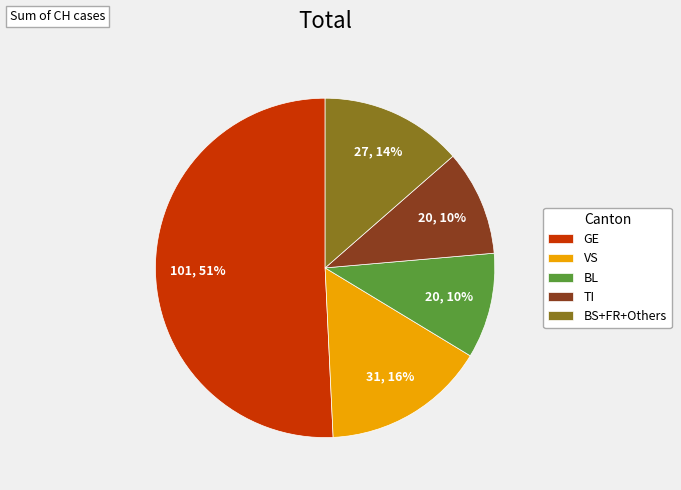

Between TI and BS+FR+Others, which is larger?

BS+FR+Others